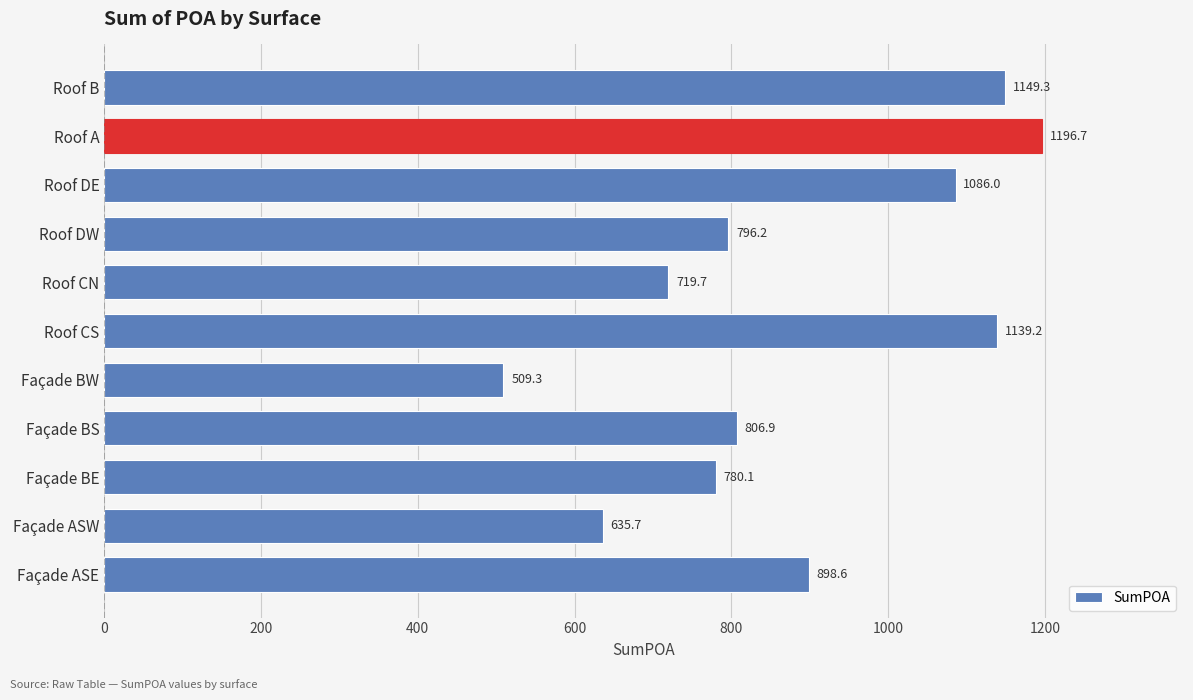

What is the difference between the second highest and second lowest values?

513.6